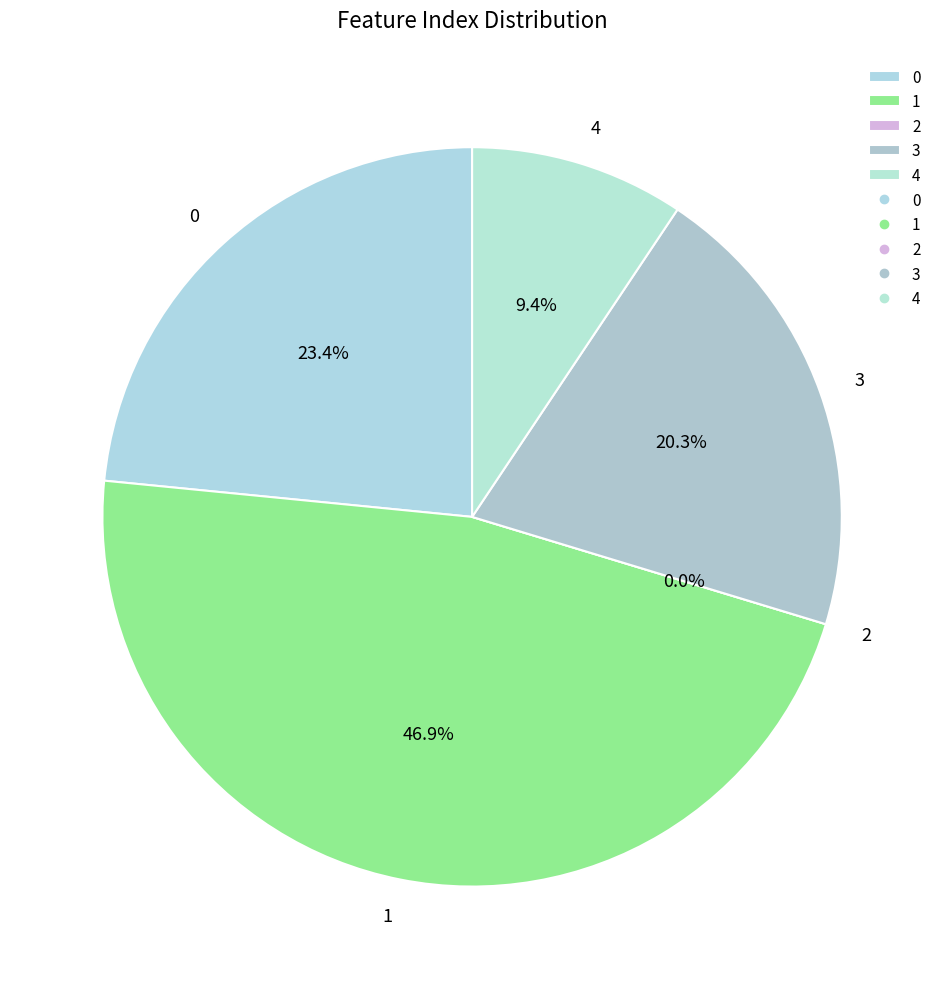

What is the total percentage of 4 and 3?

29.7%